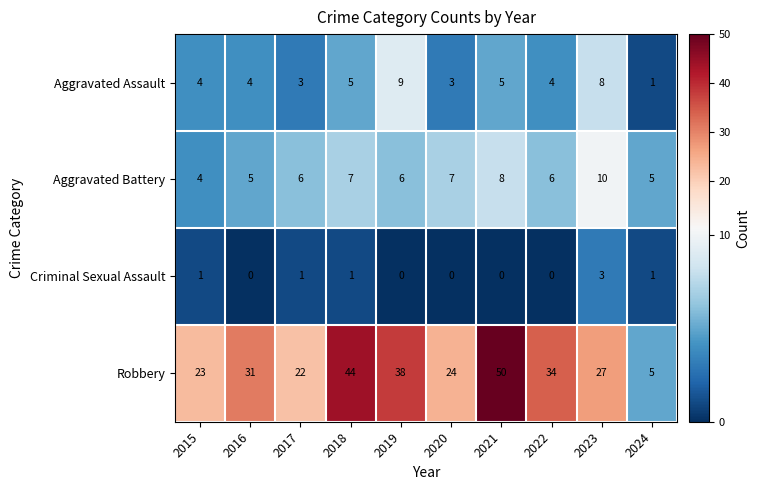

What is the minimum value for Robbery?

5